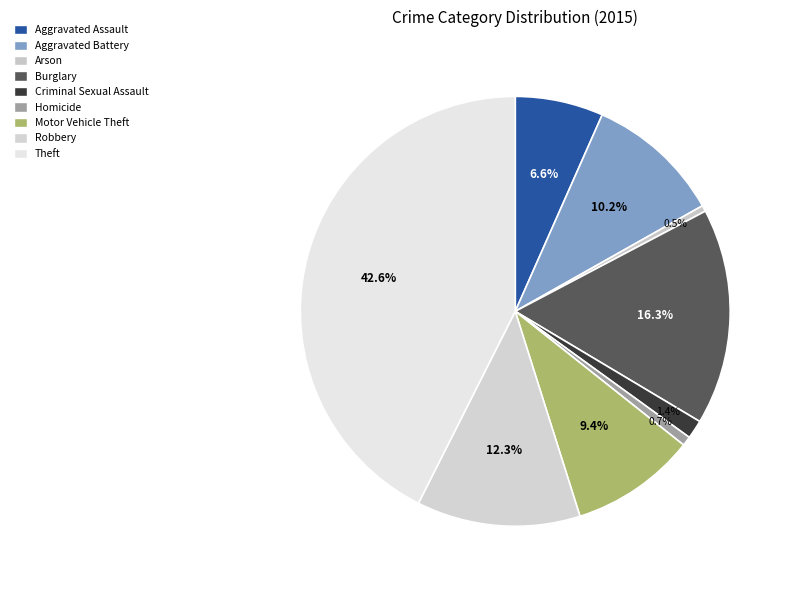

To the nearest percent, what is the difference between the Motor Vehicle Theft and Burglary slice percentages?

7%